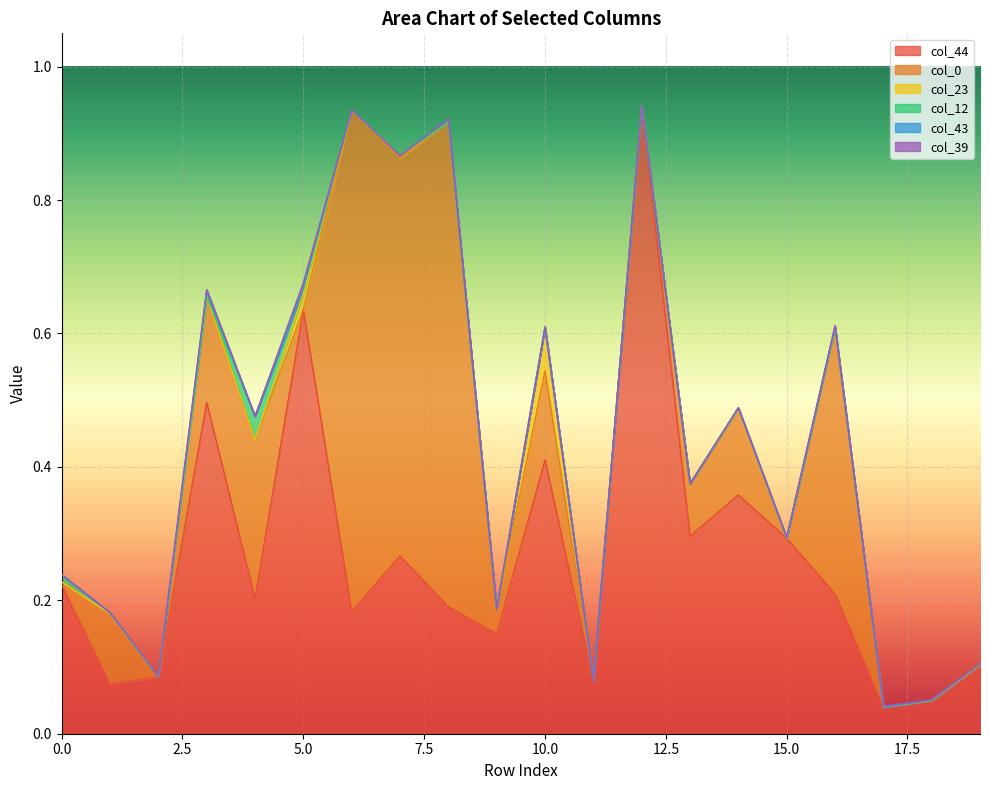

Reading left to right, list all the values displayed in this chart.

col_44: 0=0.2	1=0.1	2=0.1	3=0.5	4=0.2	5=0.6	6=0.2	7=0.3	8=0.2	9=0.1	10=0.4	11=0.1	12=0.9	13=0.3	14=0.4	15=0.3	16=0.2	17=0.0	18=0.1	19=0.1
col_0: 0=0.0	1=0.1	2=0.0	3=0.2	4=0.2	5=0.0	6=0.8	7=0.6	8=0.7	9=0.0	10=0.1	11=0.0	12=0.0	13=0.1	14=0.1	15=0.0	16=0.4	17=0.0	18=0.0	19=0.0
col_23: 0=0.0	1=0.0	2=0.0	3=0.0	4=0.0	5=0.0	6=0.0	7=0.0	8=0.0	9=0.0	10=0.1	11=0.0	12=0.0	13=0.0	14=0.0	15=0.0	16=0.0	17=0.0	18=0.0	19=0.0
col_12: 0=0.0	1=0.0	2=0.0	3=0.0	4=0.0	5=0.0	6=0.0	7=0.0	8=0.0	9=0.0	10=0.0	11=0.0	12=0.0	13=0.0	14=0.0	15=0.0	16=0.0	17=0.0	18=0.0	19=0.0
col_43: 0=0.0	1=0.0	2=0.0	3=0.0	4=0.0	5=0.0	6=0.0	7=0.0	8=0.0	9=0.0	10=0.0	11=0.0	12=0.0	13=0.0	14=0.0	15=0.0	16=0.0	17=0.0	18=0.0	19=0.0
col_39: 0=0.0	1=0.0	2=0.0	3=0.0	4=0.0	5=0.0	6=0.0	7=0.0	8=0.0	9=0.0	10=0.0	11=0.0	12=0.0	13=0.0	14=0.0	15=0.0	16=0.0	17=0.0	18=0.0	19=0.0